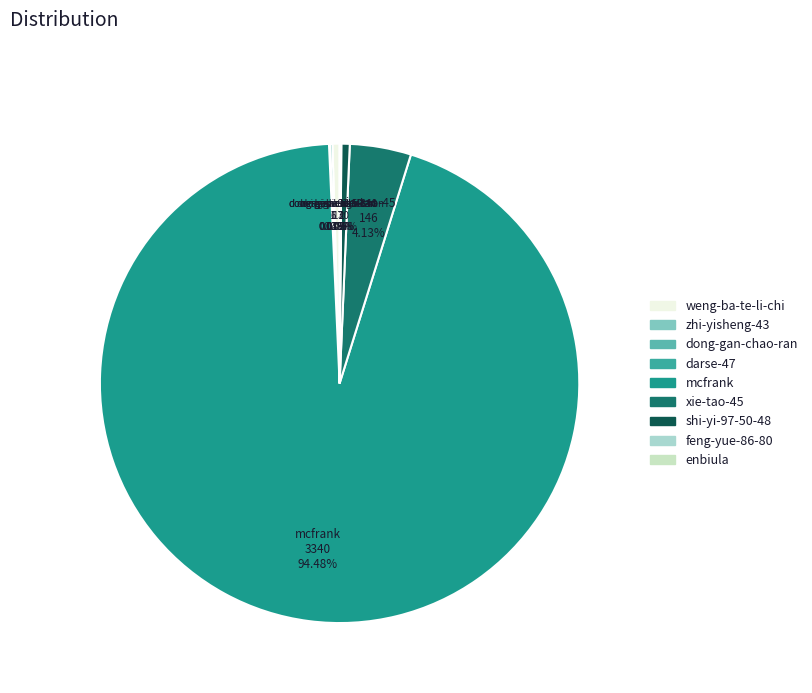

Which category has the smallest portion of the pie?

dong-gan-chao-ran